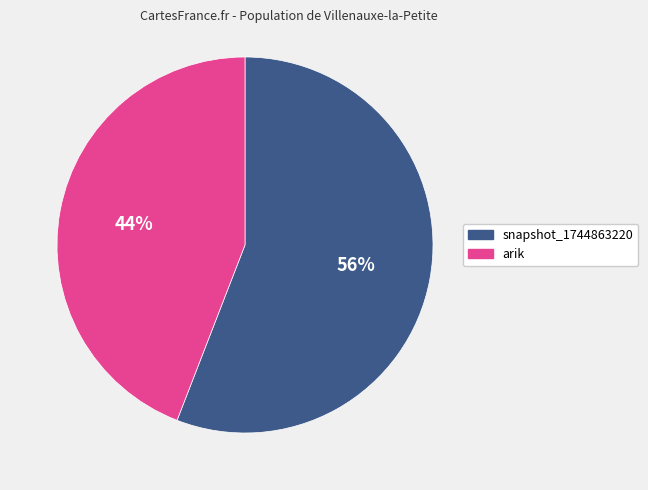

Rank the categories by value from highest to lowest.

snapshot_1744863220, arik